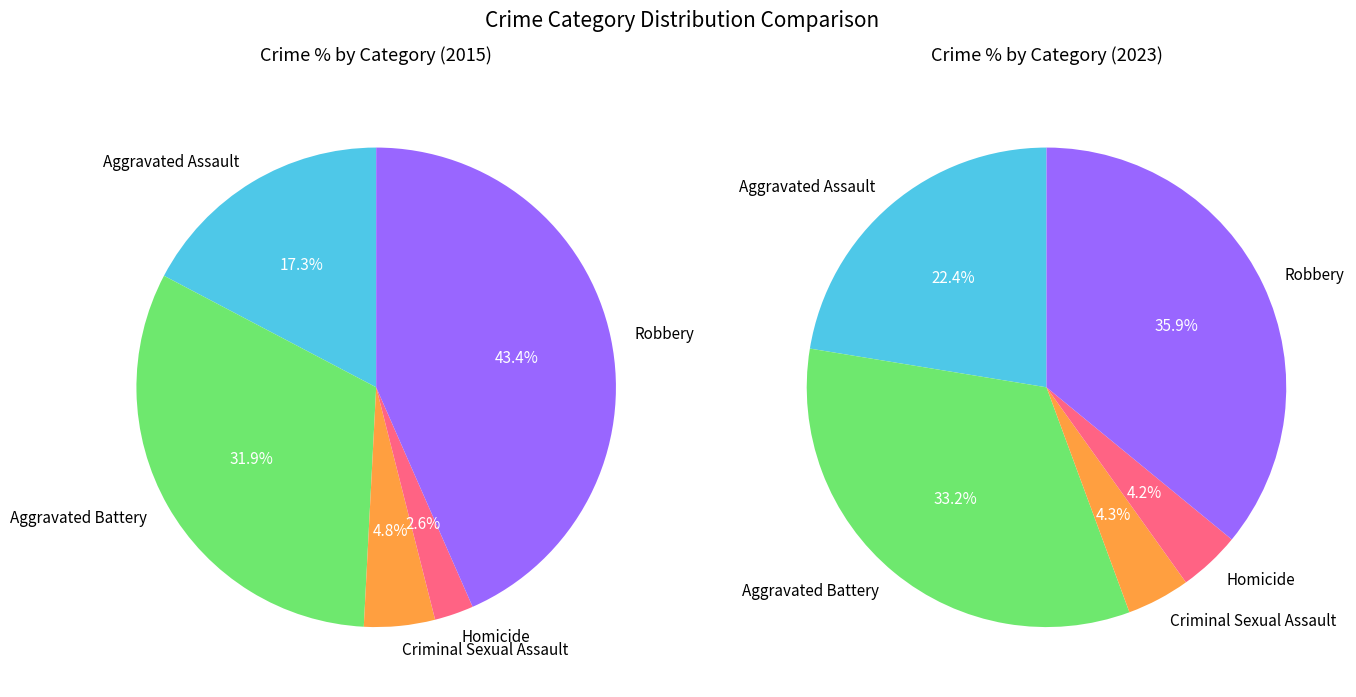

Combined, do Aggravated Battery and Criminal Sexual Assault account for over 50%?

No